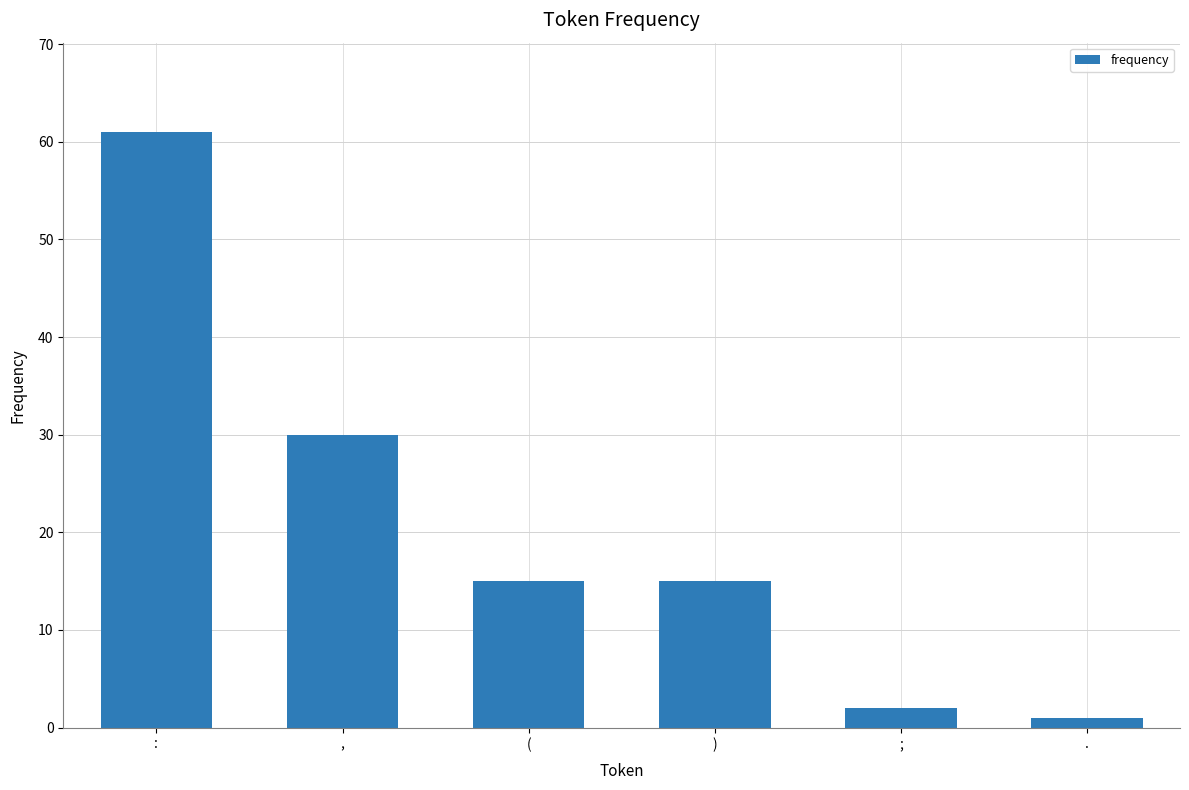

The value at , is 30. True or false?

True